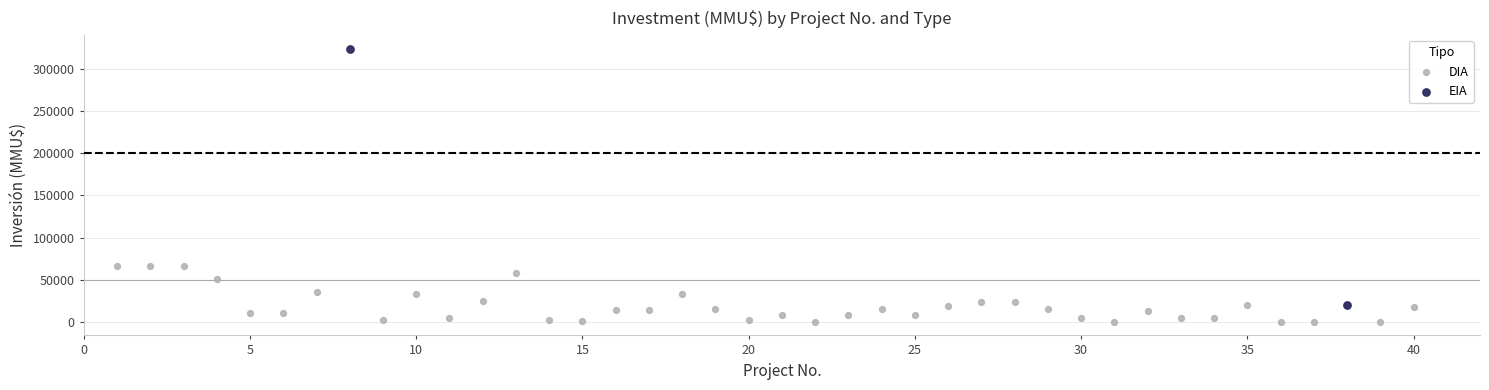

What are all the series names shown in the legend?

DIA, EIA